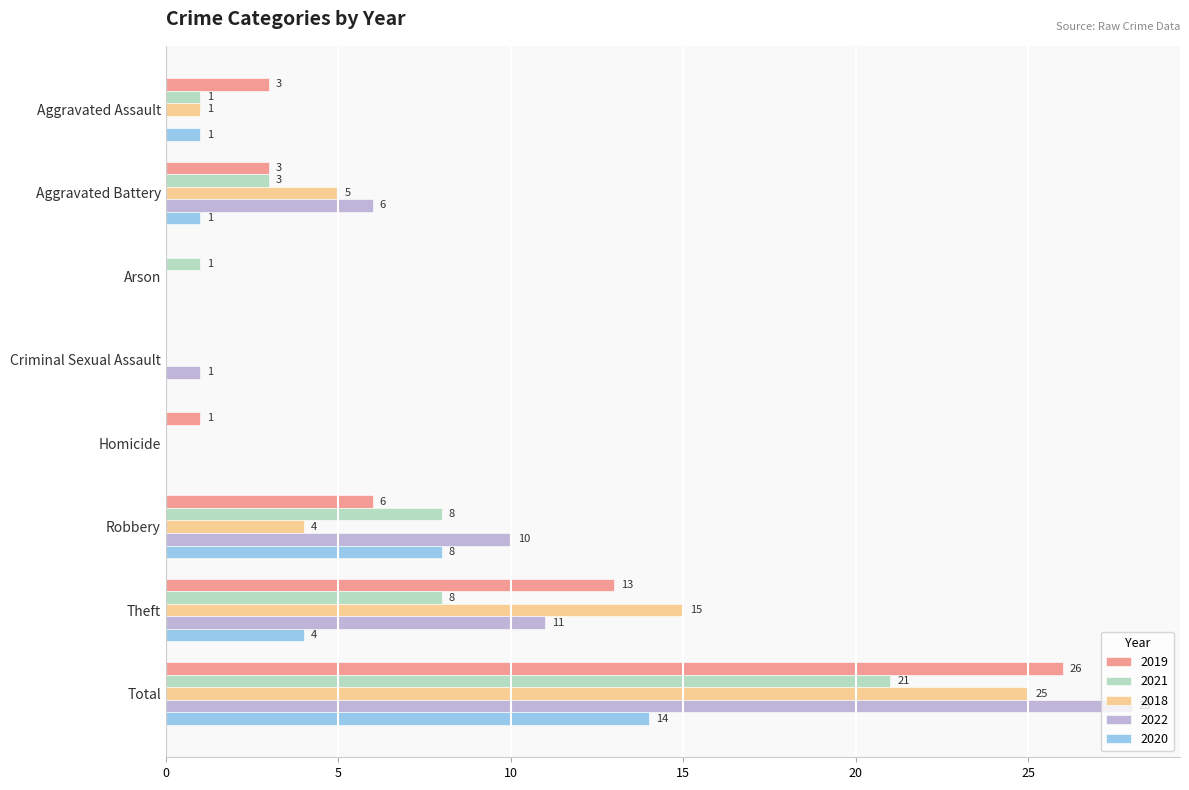

Which series has the largest total across all categories?

2022